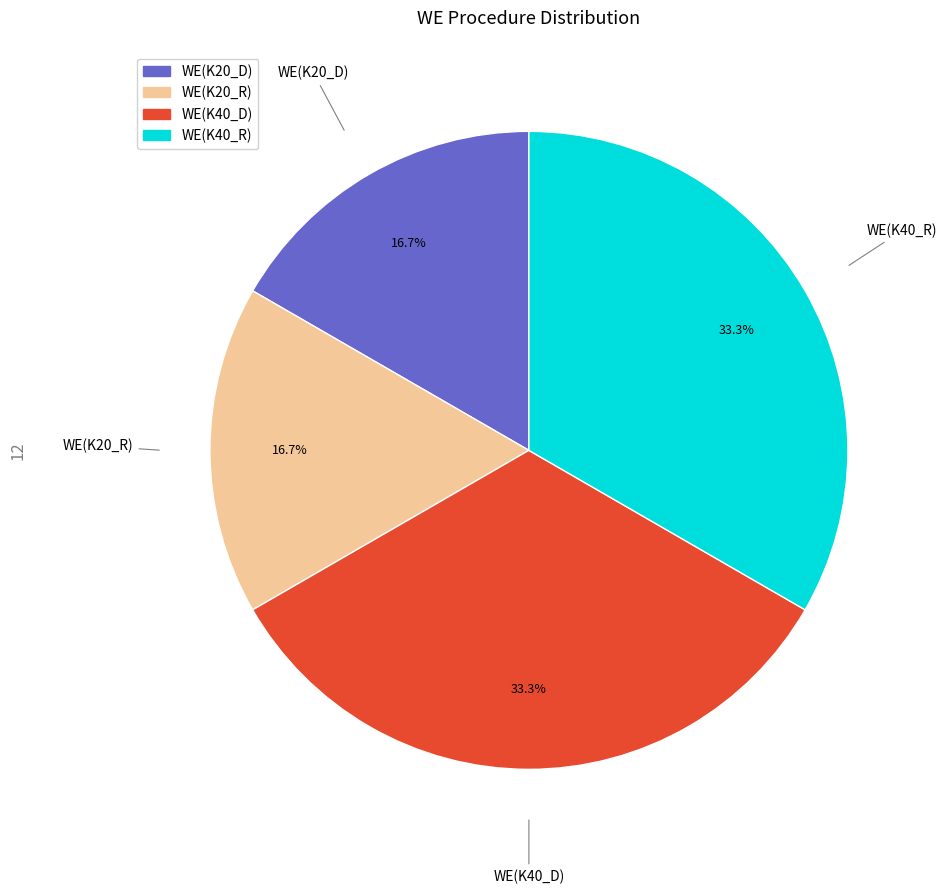

Count the number of slices in the pie.

4